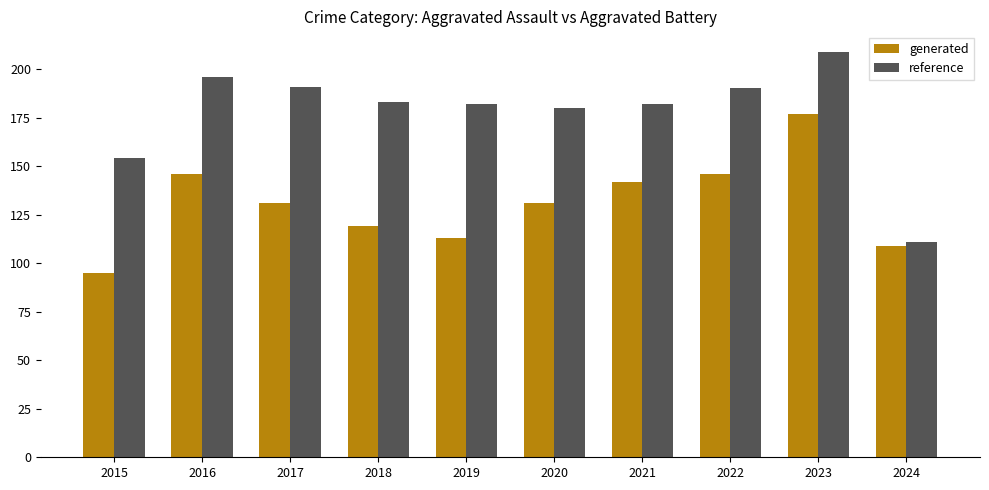

Between 2019 and 2023, which series saw the biggest shift?

generated